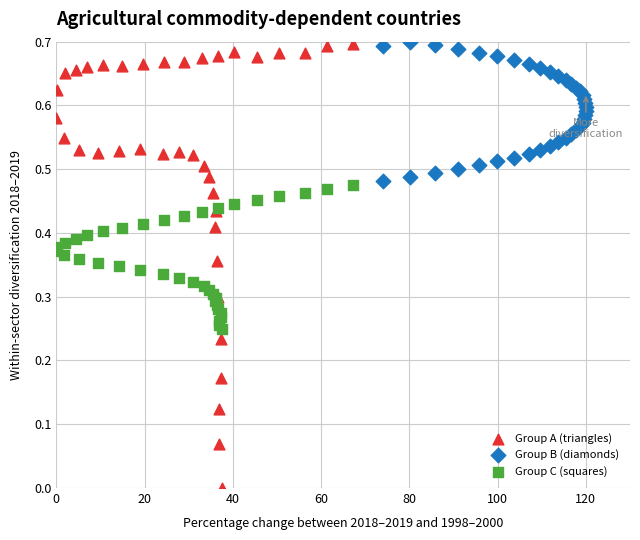

Which series has the widest spread of Y values?

Group A (triangles)